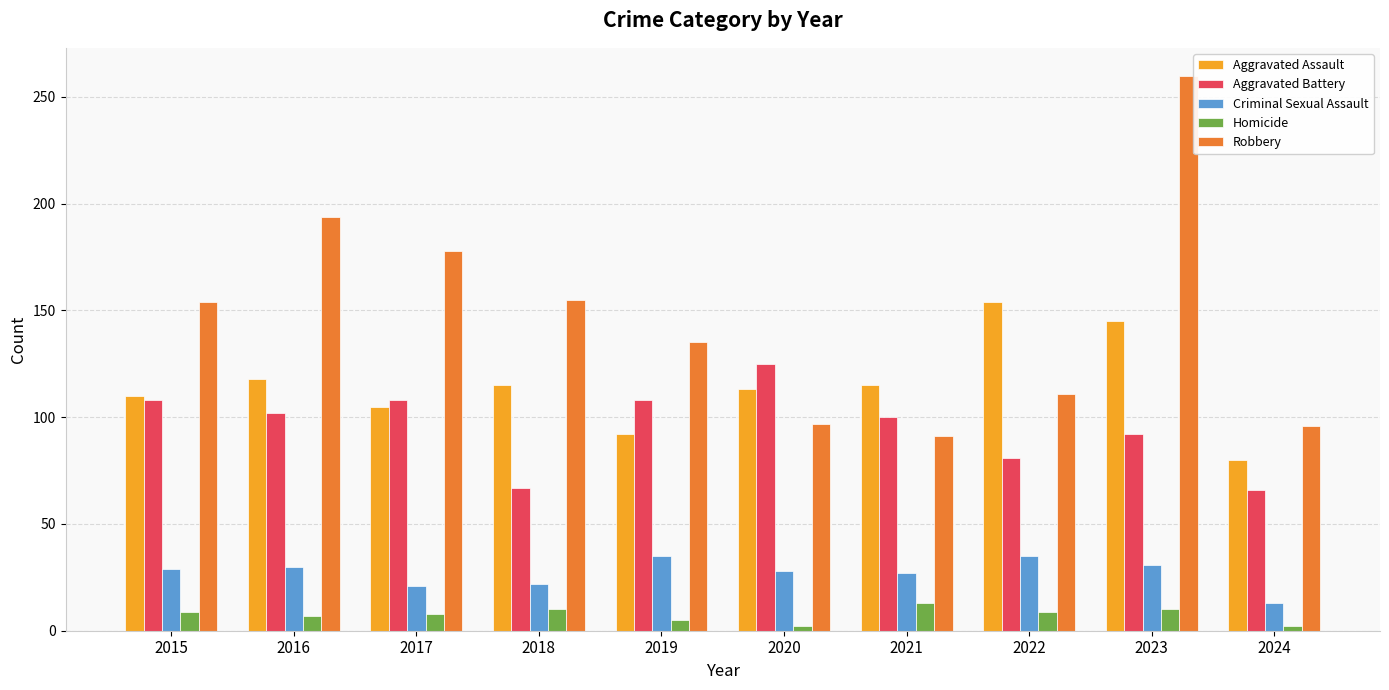

What is the approximate value of Homicide at 2023?

10